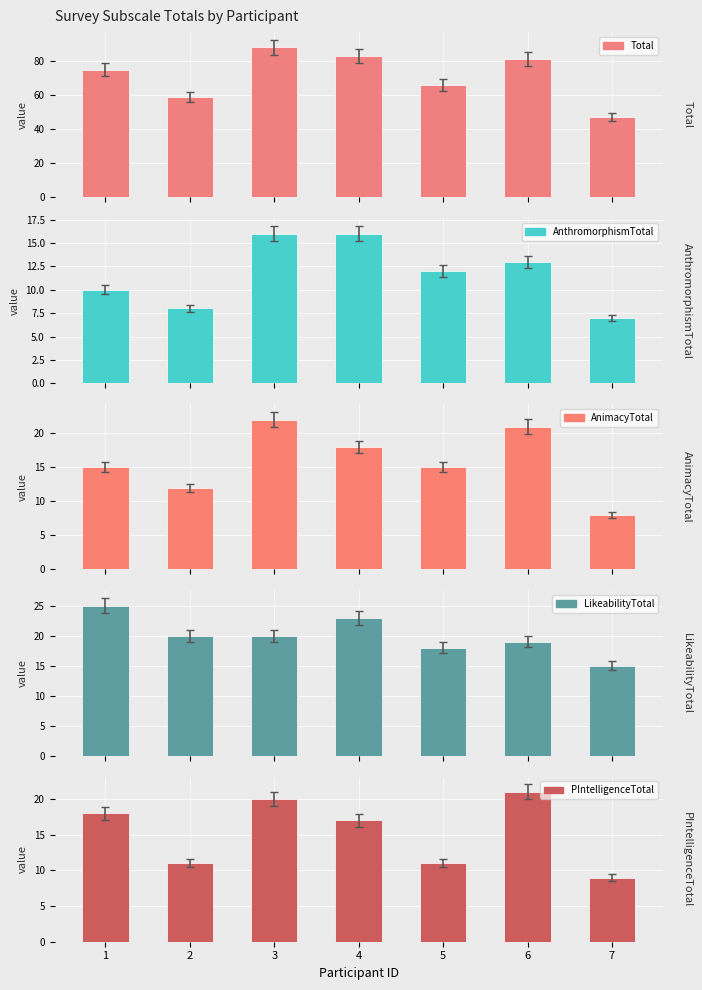

Count the number of categories in the chart.

7